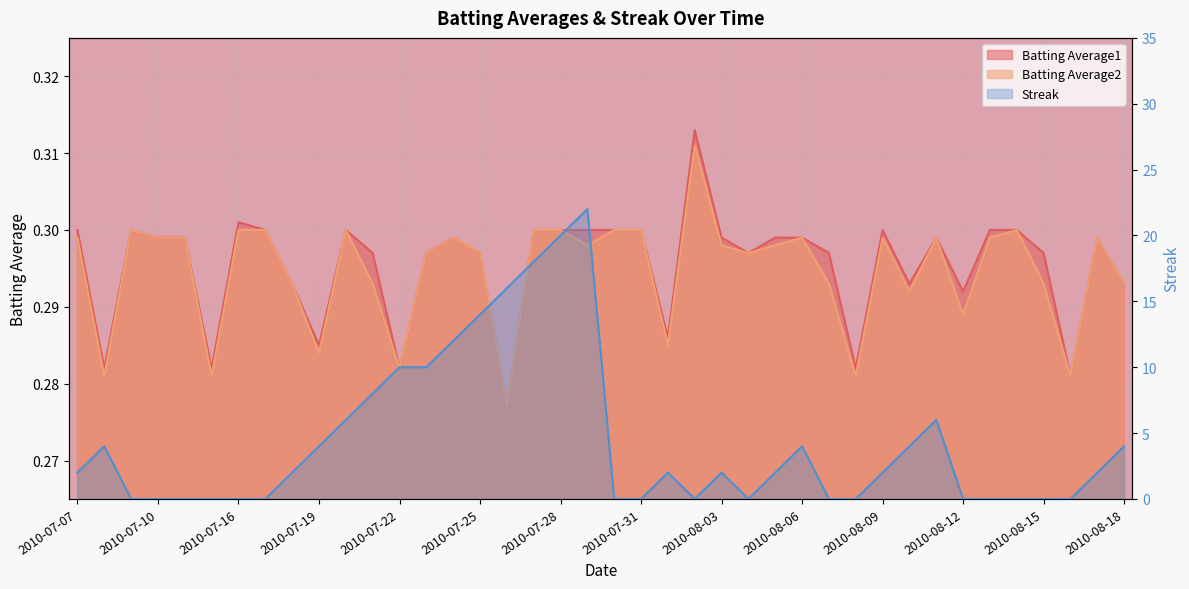

Which category has the highest value across all series?

2010-07-29